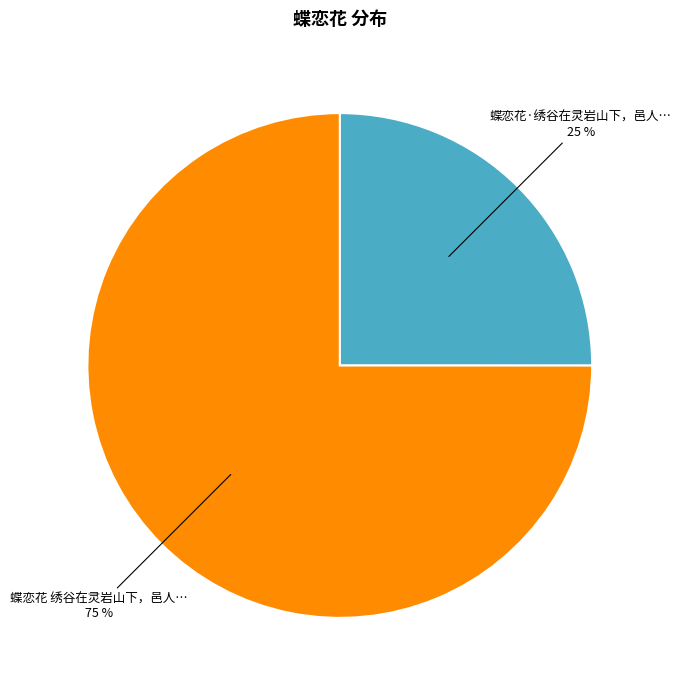

Does any single category account for the majority?

Yes